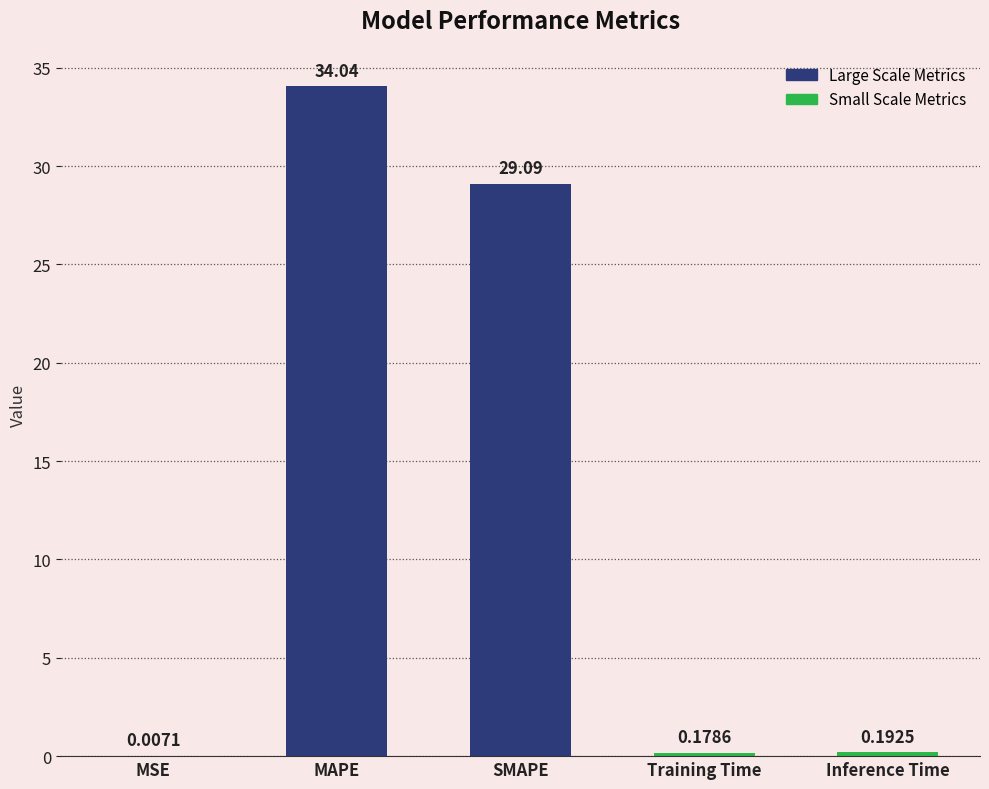

What is the sum of all values?

63.5